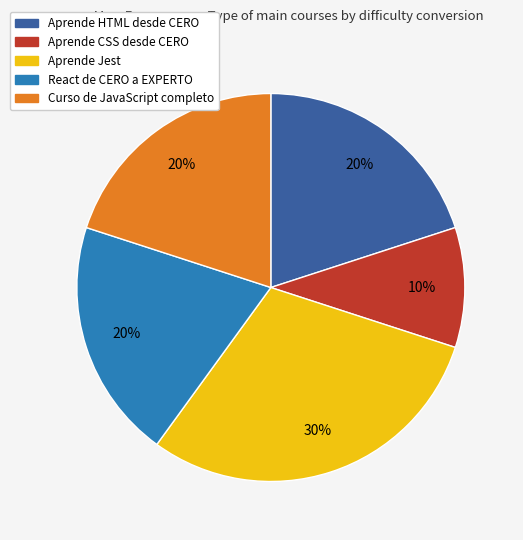

To the nearest percent, what is the combined percentage of Curso de JavaScript completo and React de CERO a EXPERTO?

40%